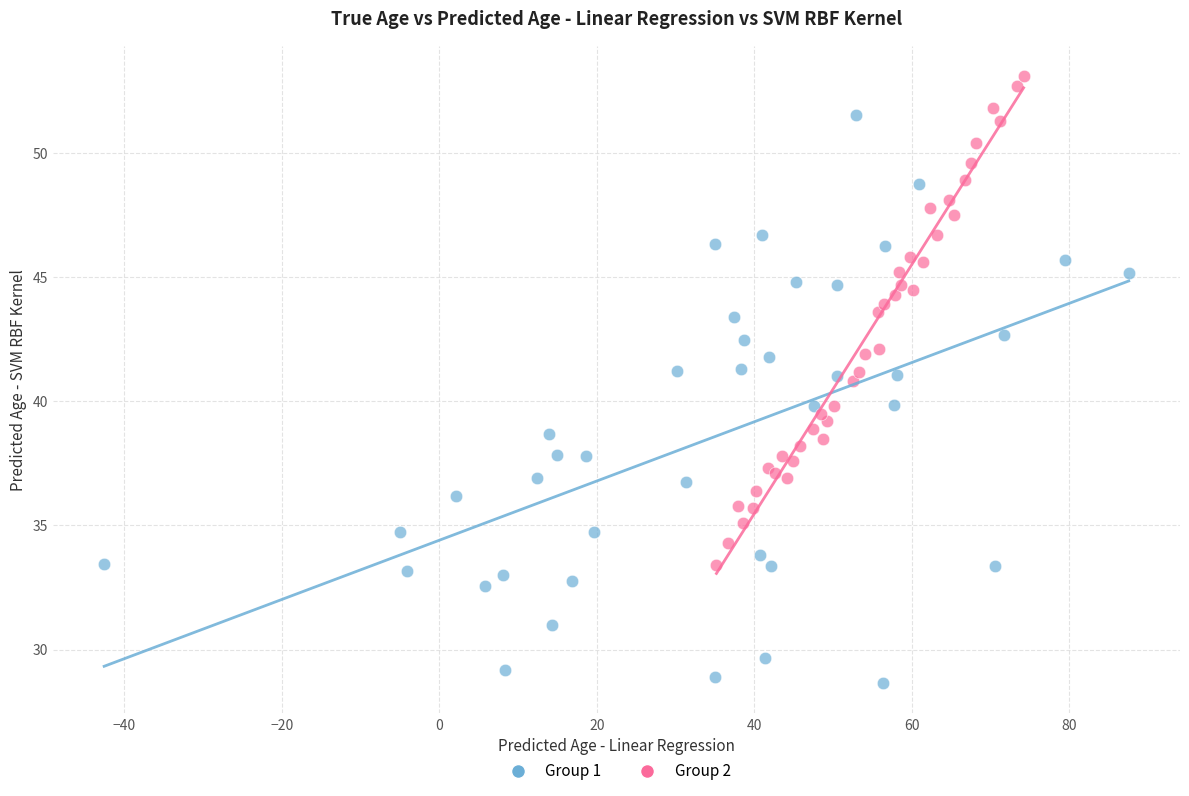

Which series contains the highest Y value?

Group 2